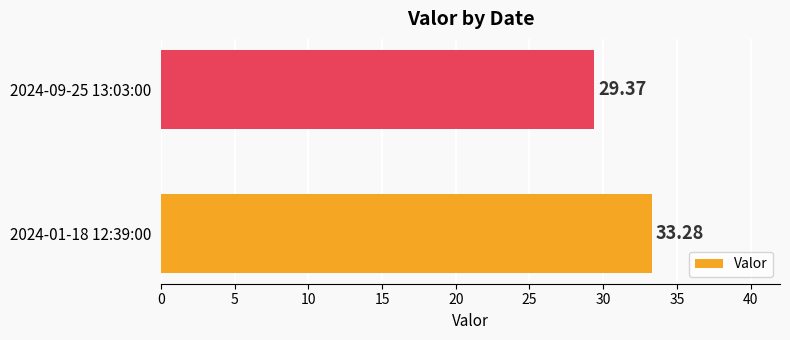

Which has a higher value, 2024-09-25 13:03:00 or 2024-01-18 12:39:00?

2024-01-18 12:39:00